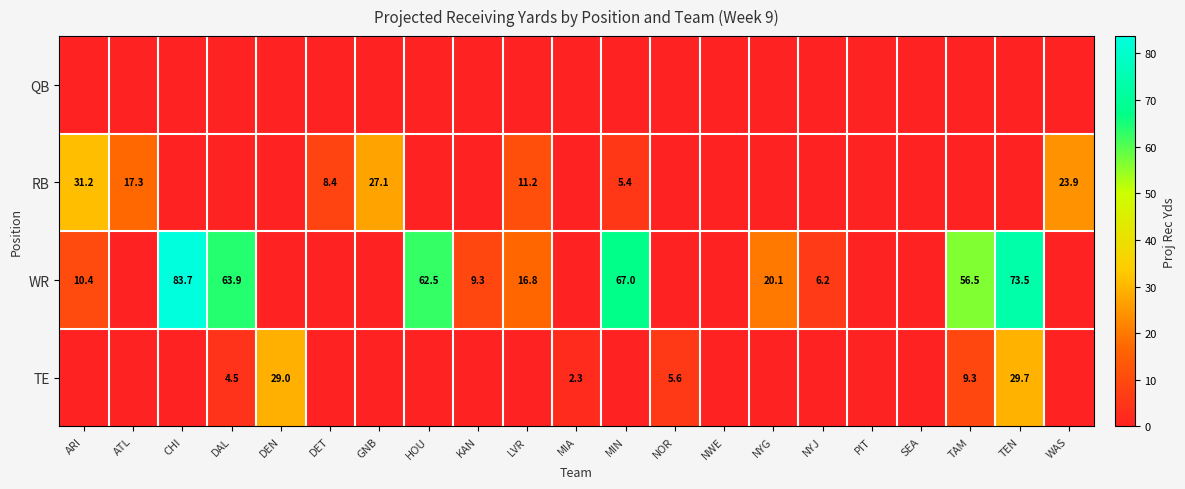

What is the difference between the WR values at LVR and ARI?

6.4